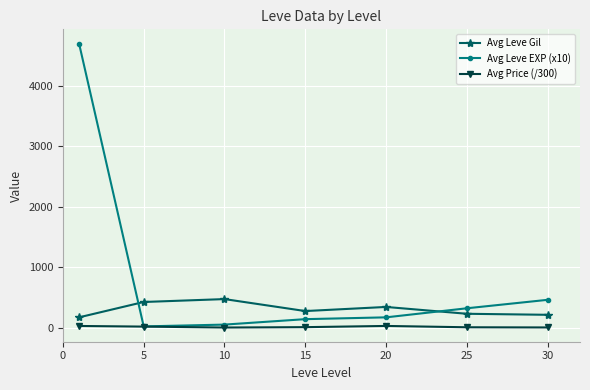

True or false: Avg Leve Gil and Avg Price (/300) intersect in this chart.

False